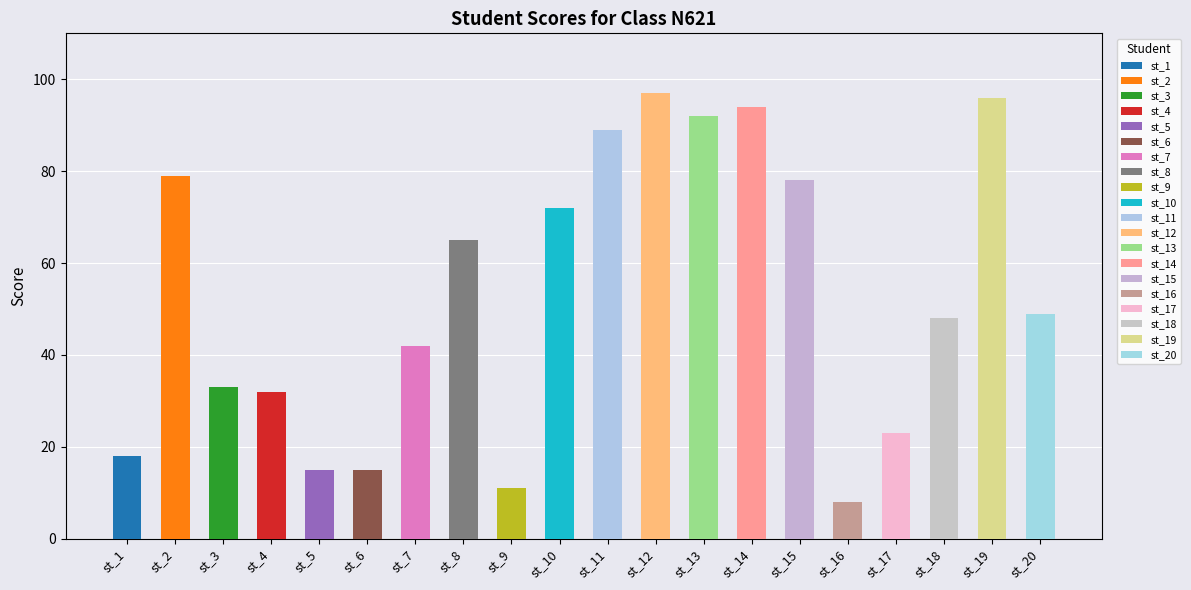

Rank the categories by value from lowest to highest.

st_16, st_9, st_5, st_6, st_1, st_17, st_4, st_3, st_7, st_18, st_20, st_8, st_10, st_15, st_2, st_11, st_13, st_14, st_19, st_12